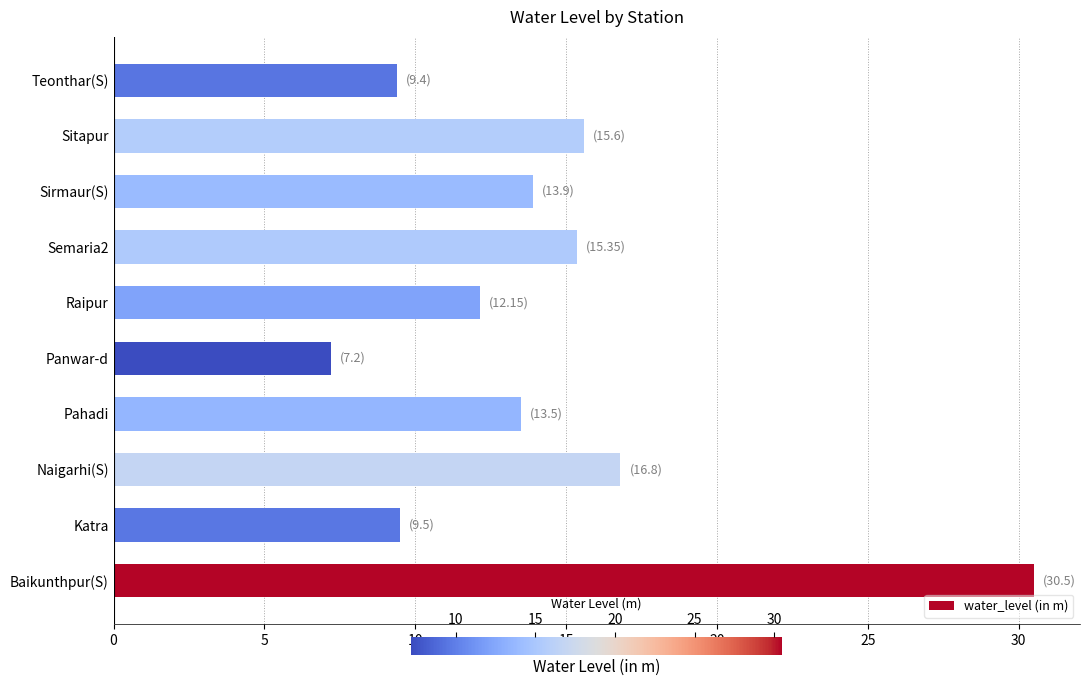

The value at Teonthar(S) is 3.9. True or false?

False